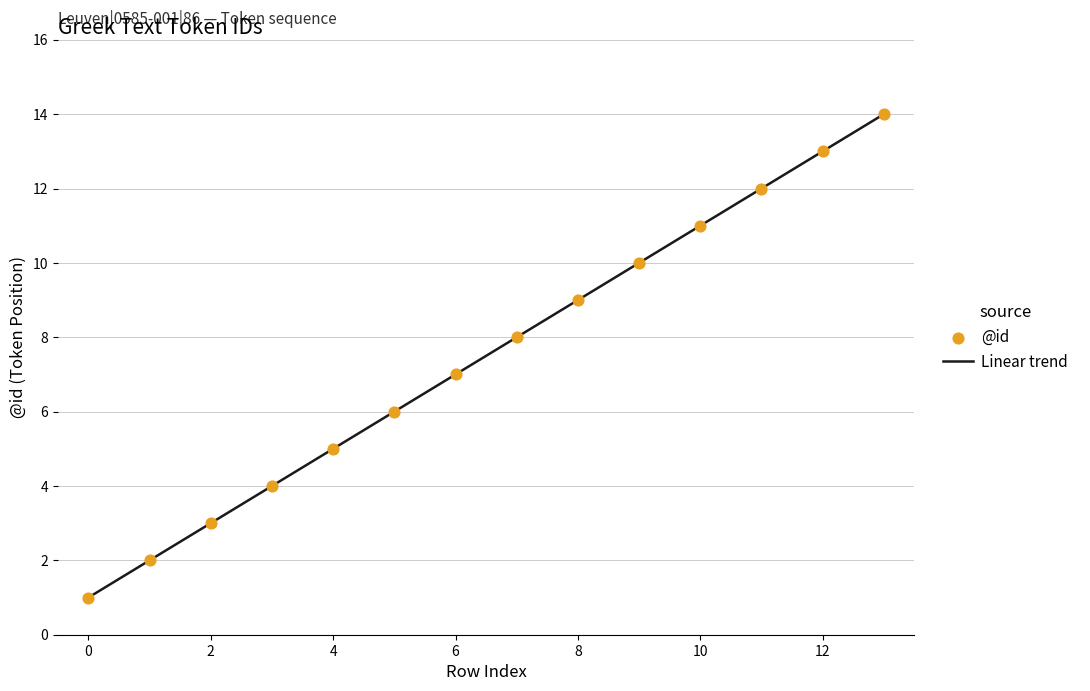

Between 12 and 5, which is larger?

12